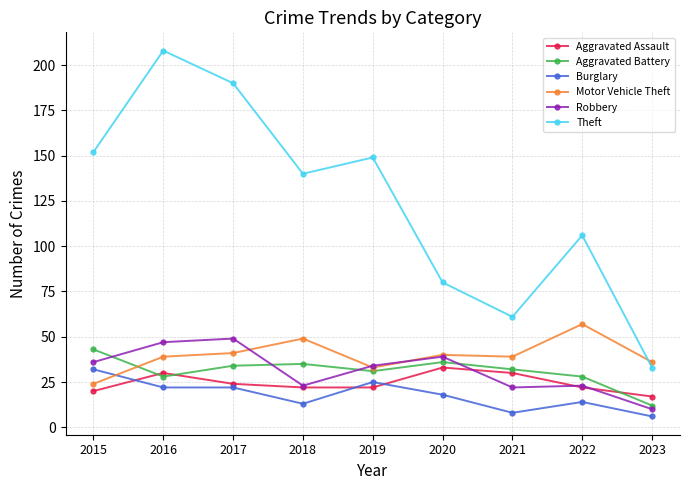

What is the sum of the Aggravated Assault values at 2015 and 2022?

42